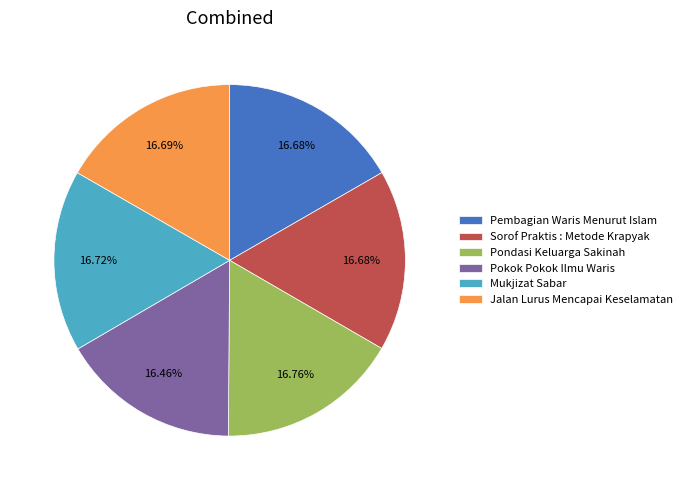

To the nearest percent, what portion does Mukjizat Sabar represent?

17%